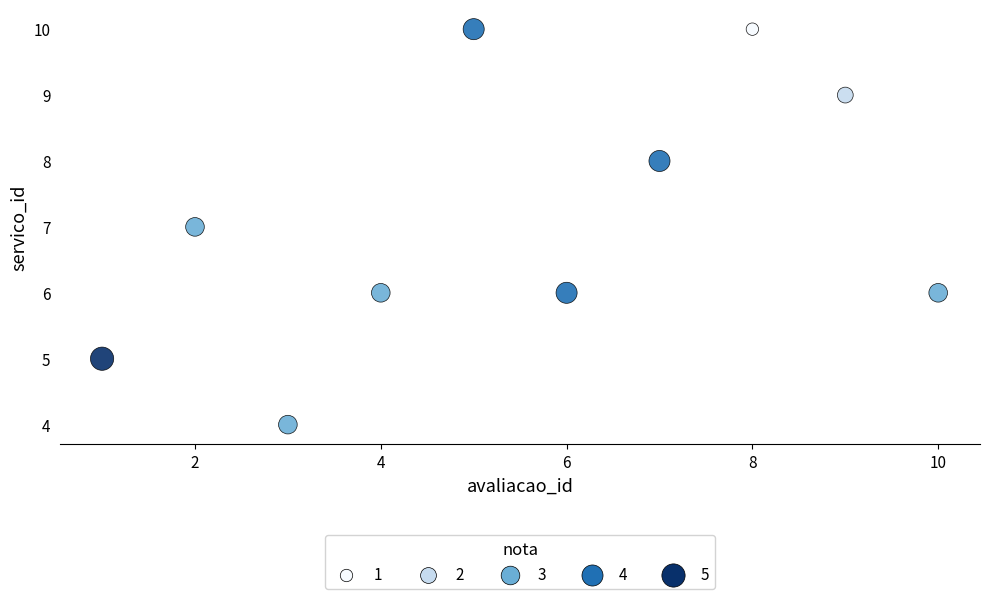

What is the average Y value?

7